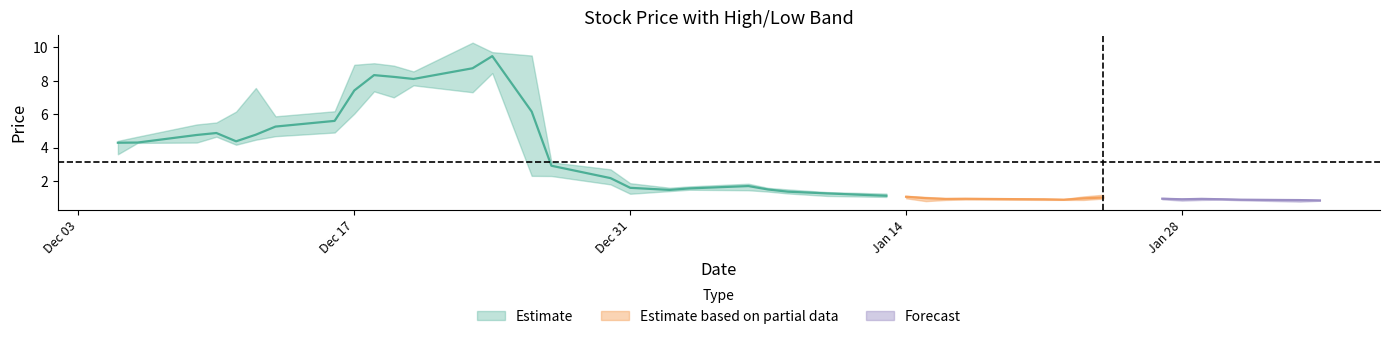

At which label is low closest to 4?

20241211